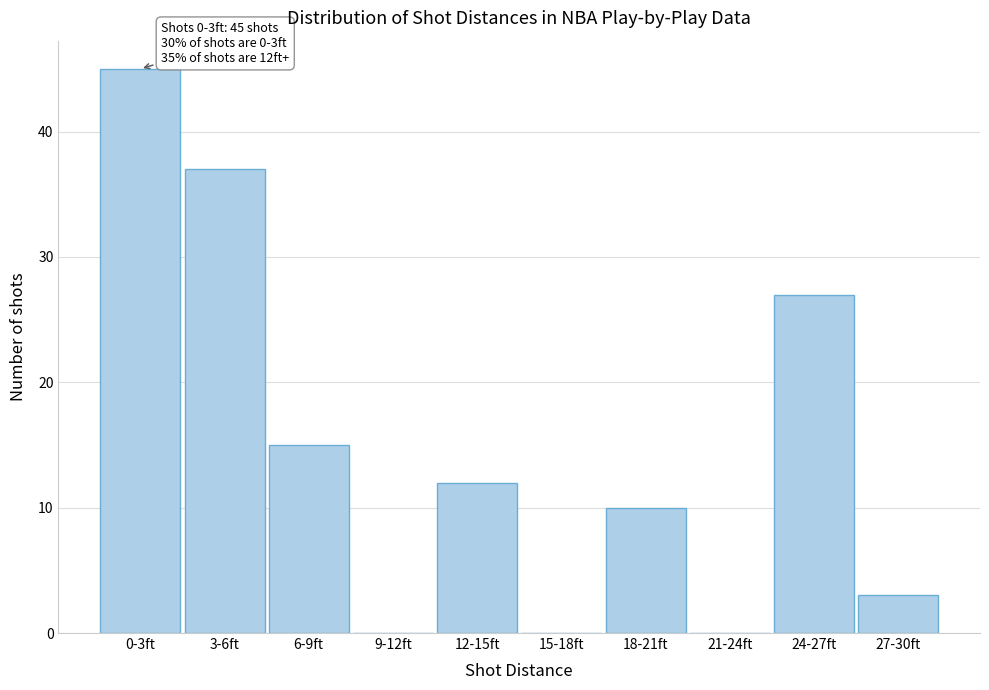

Reading left to right, list all the values displayed in this chart.

0-3ft=45	3-6ft=37	6-9ft=15	9-12ft=0	12-15ft=12	15-18ft=0	18-21ft=10	21-24ft=0	24-27ft=27	27-30ft=3